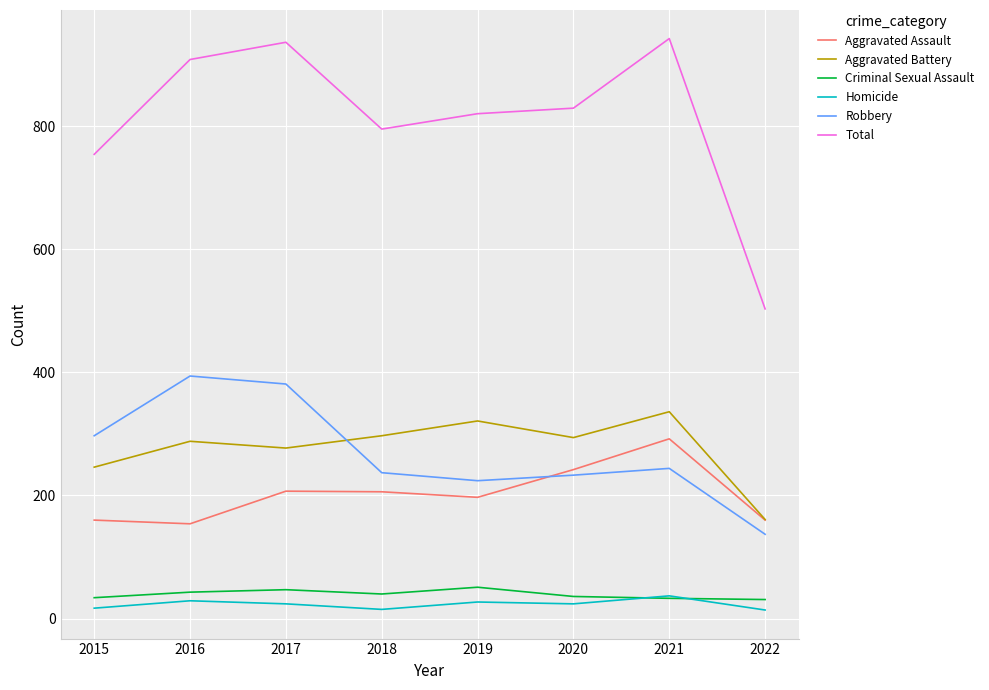

How many lines are shown in the chart?

6